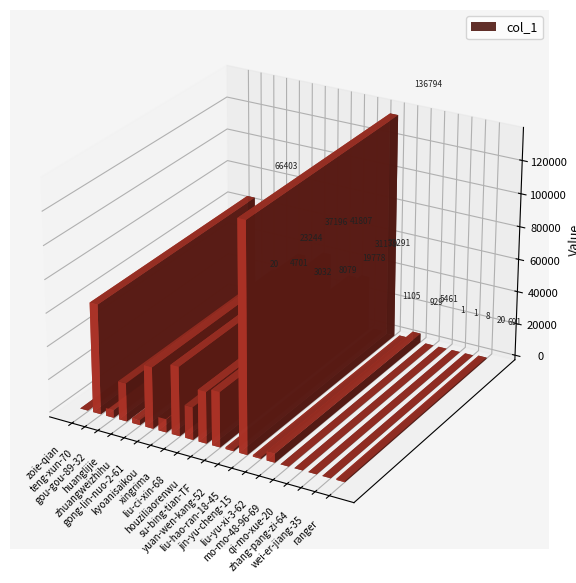

Rank the categories by value from lowest to highest.

mo-mo-48-96-69, qi-mo-xue-20, zhang-pang-zi-64, zoie-qian, wei-er-jiang-35, ranger, jin-yu-cheng-15, yuan-wen-kang-52, zhuangweizhihu, gou-gou-89-32, liu-yu-xi-3-62, kyoanisaikou, liu-ci-xin-68, huanglijie, houziliaorenwu, su-bing-tian-TF, gong-lin-nuo-2-61, xingrima, teng-xun-70, liu-hao-ran-18-45